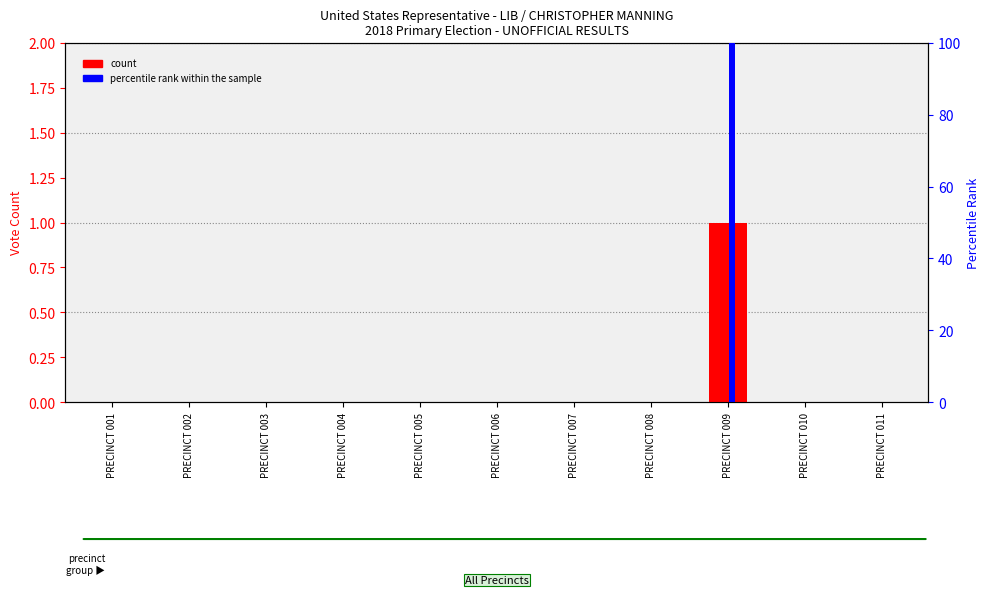

Reading left to right, extract all data points from this chart.

count: PRECINCT 001=0	PRECINCT 002=0	PRECINCT 003=0	PRECINCT 004=0	PRECINCT 005=0	PRECINCT 006=0	PRECINCT 007=0	PRECINCT 008=0	PRECINCT 009=1	PRECINCT 010=0	PRECINCT 011=0
percentile rank within the sample: PRECINCT 001=0	PRECINCT 002=0	PRECINCT 003=0	PRECINCT 004=0	PRECINCT 005=0	PRECINCT 006=0	PRECINCT 007=0	PRECINCT 008=0	PRECINCT 009=100	PRECINCT 010=0	PRECINCT 011=0